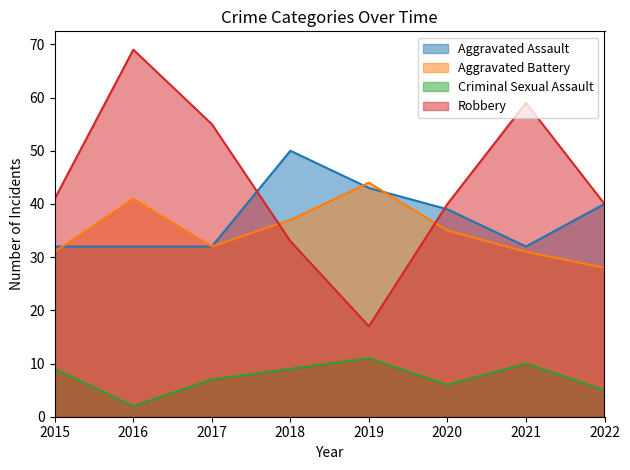

Where do Robbery and Aggravated Battery first cross each other?

2017 and 2018